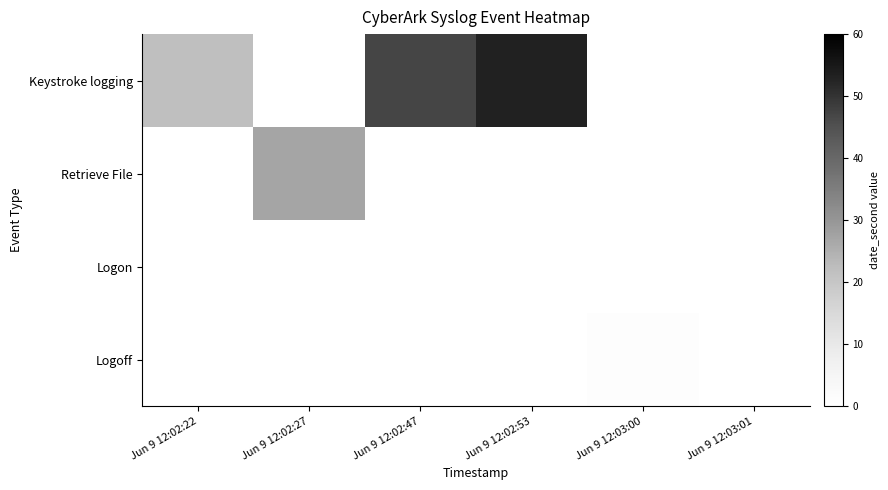

Reading left to right, extract all data points from this chart.

Keystroke logging: Jun 9 12:02:22=22	Jun 9 12:02:27=0	Jun 9 12:02:47=47	Jun 9 12:02:53=53	Jun 9 12:03:00=0	Jun 9 12:03:01=0
Retrieve File: Jun 9 12:02:22=0	Jun 9 12:02:27=27	Jun 9 12:02:47=0	Jun 9 12:02:53=0	Jun 9 12:03:00=0	Jun 9 12:03:01=0
Logon: Jun 9 12:02:22=0	Jun 9 12:02:27=0	Jun 9 12:02:47=0	Jun 9 12:02:53=0	Jun 9 12:03:00=0	Jun 9 12:03:01=0
Logoff: Jun 9 12:02:22=0	Jun 9 12:02:27=0	Jun 9 12:02:47=0	Jun 9 12:02:53=0	Jun 9 12:03:00=1	Jun 9 12:03:01=0